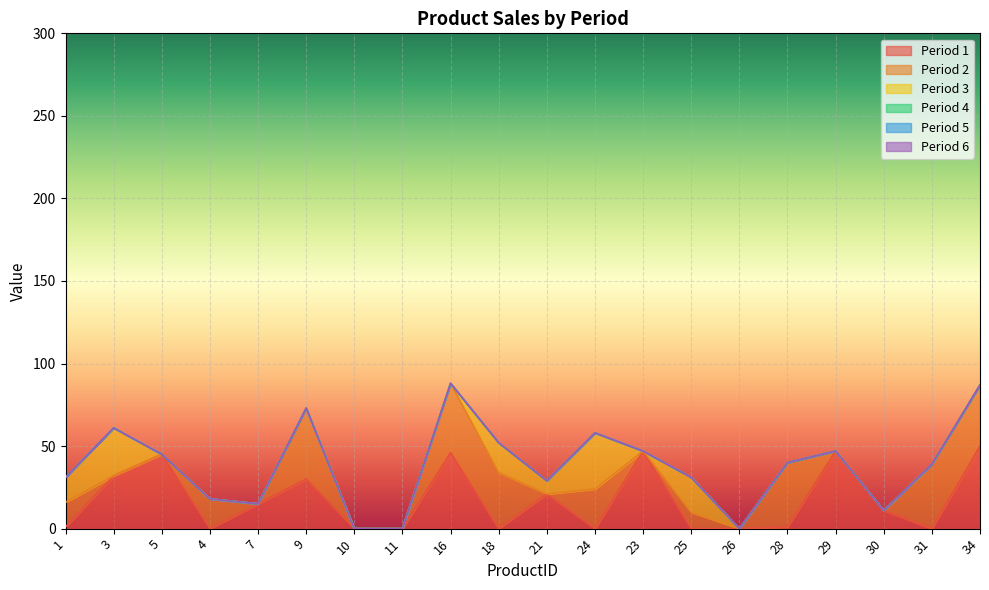

True or false: Period 5 and Period 3 cross at least once.

False